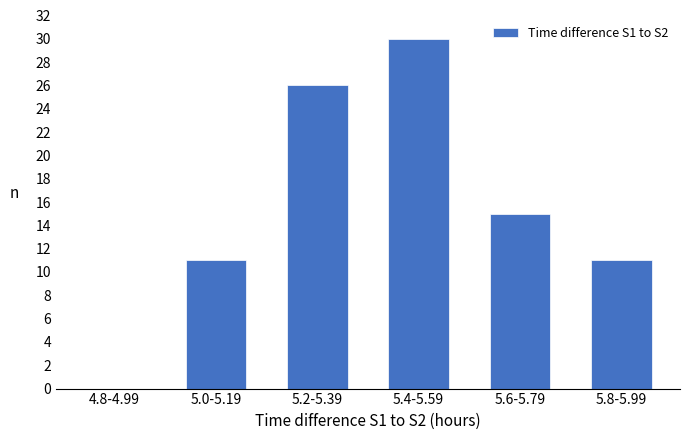

Reading left to right, extract all data points from this chart.

4.8-4.99=0	5.0-5.19=11	5.2-5.39=26	5.4-5.59=30	5.6-5.79=15	5.8-5.99=11